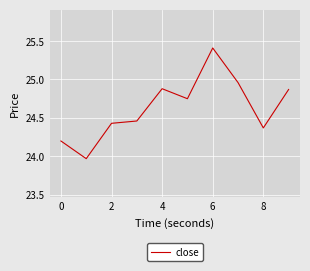

What is the maximum value shown in the chart?

25.4